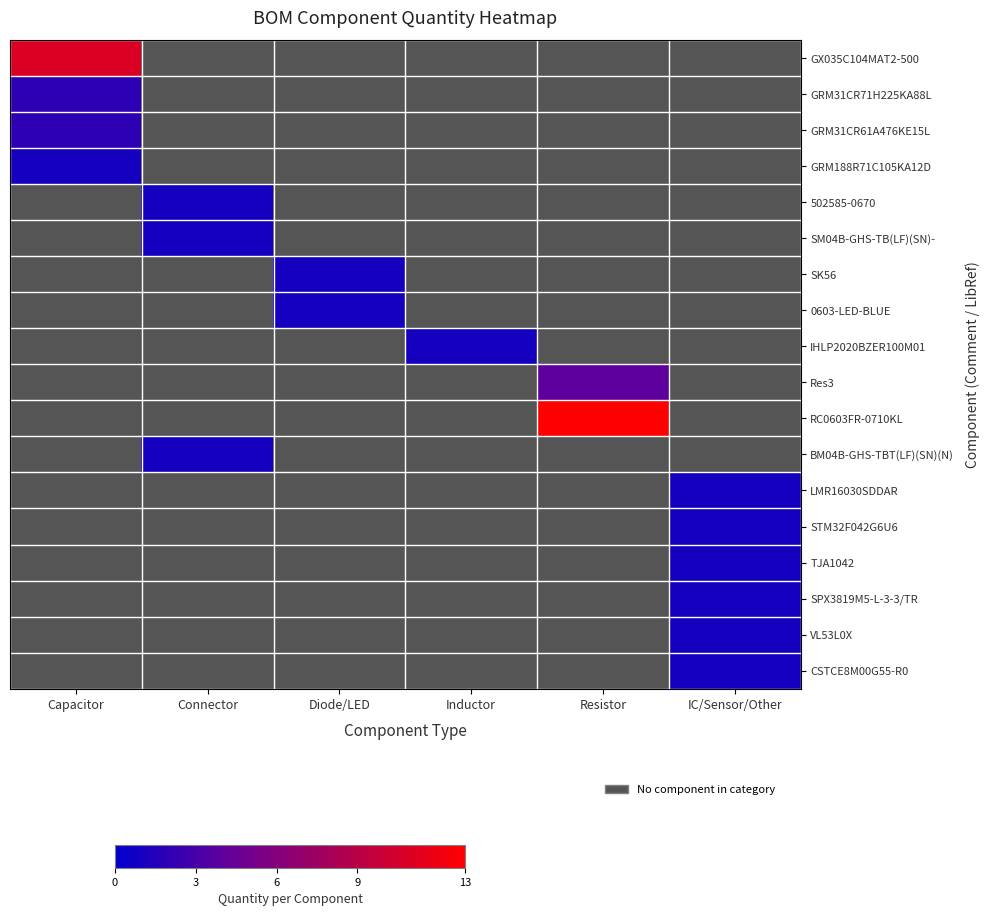

At how many categories does at least one series exceed 8?

2